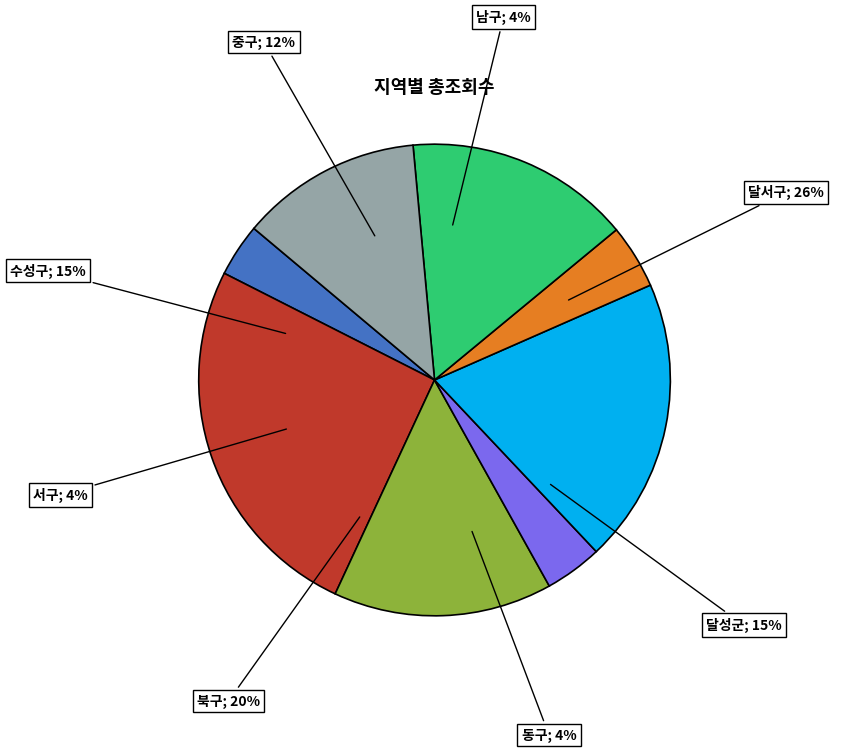

Count the number of slices in the pie.

8